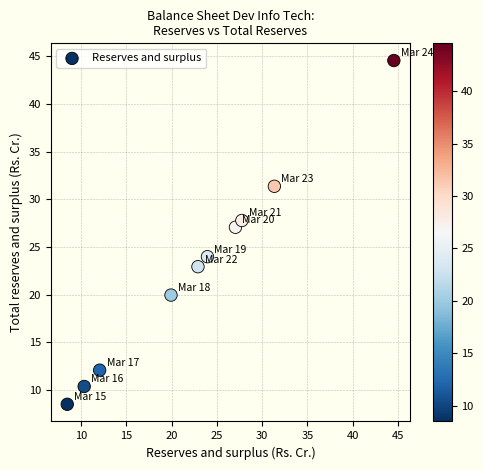

What is the range of X values (max minus min)?

36.1